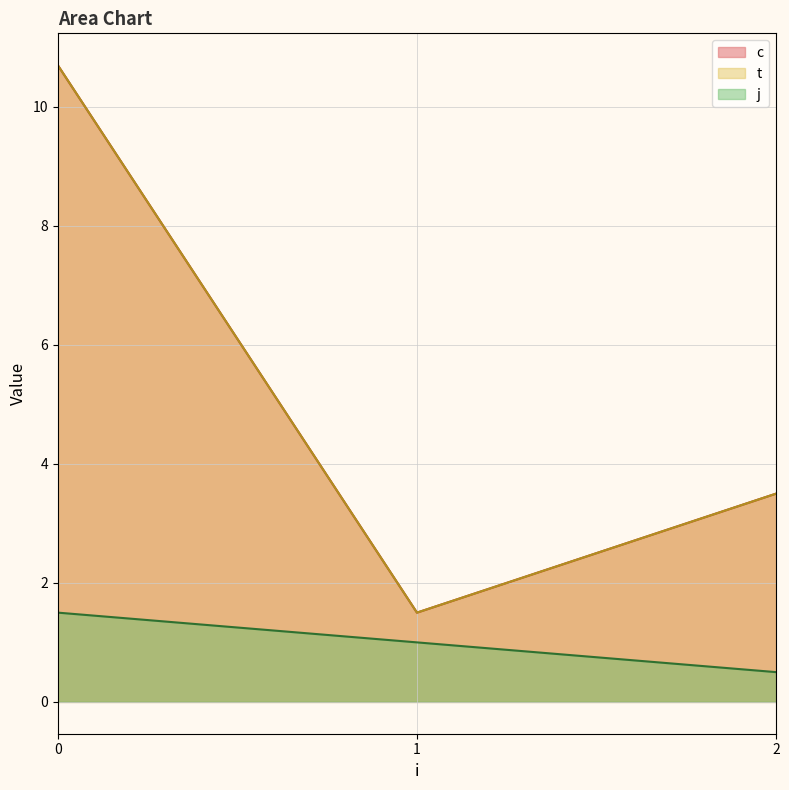

True or false: c and t cross at least once.

False